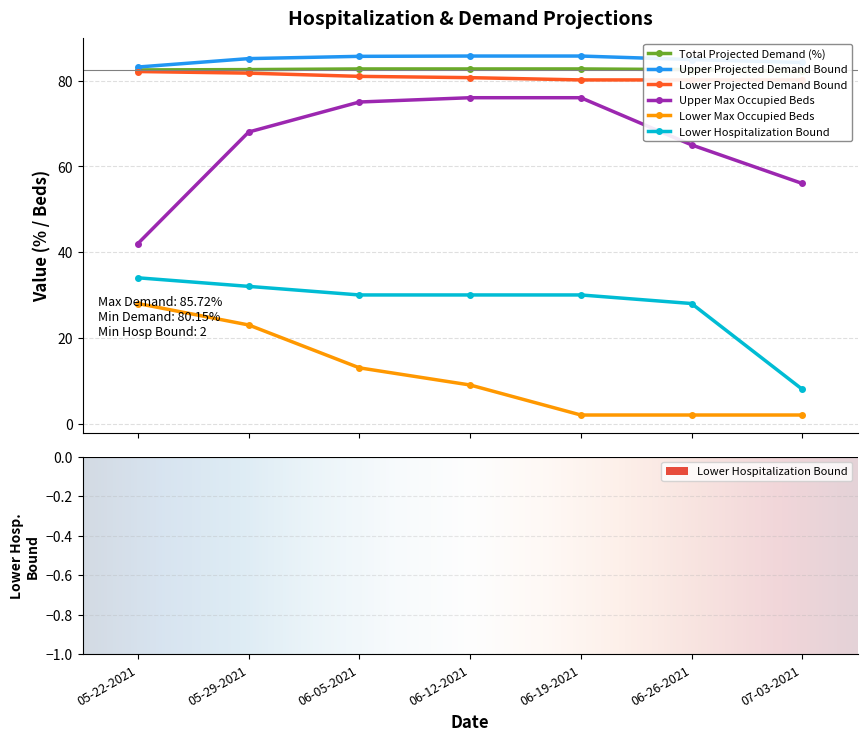

Which series has the largest total across all categories?

Upper Projected Demand Bound